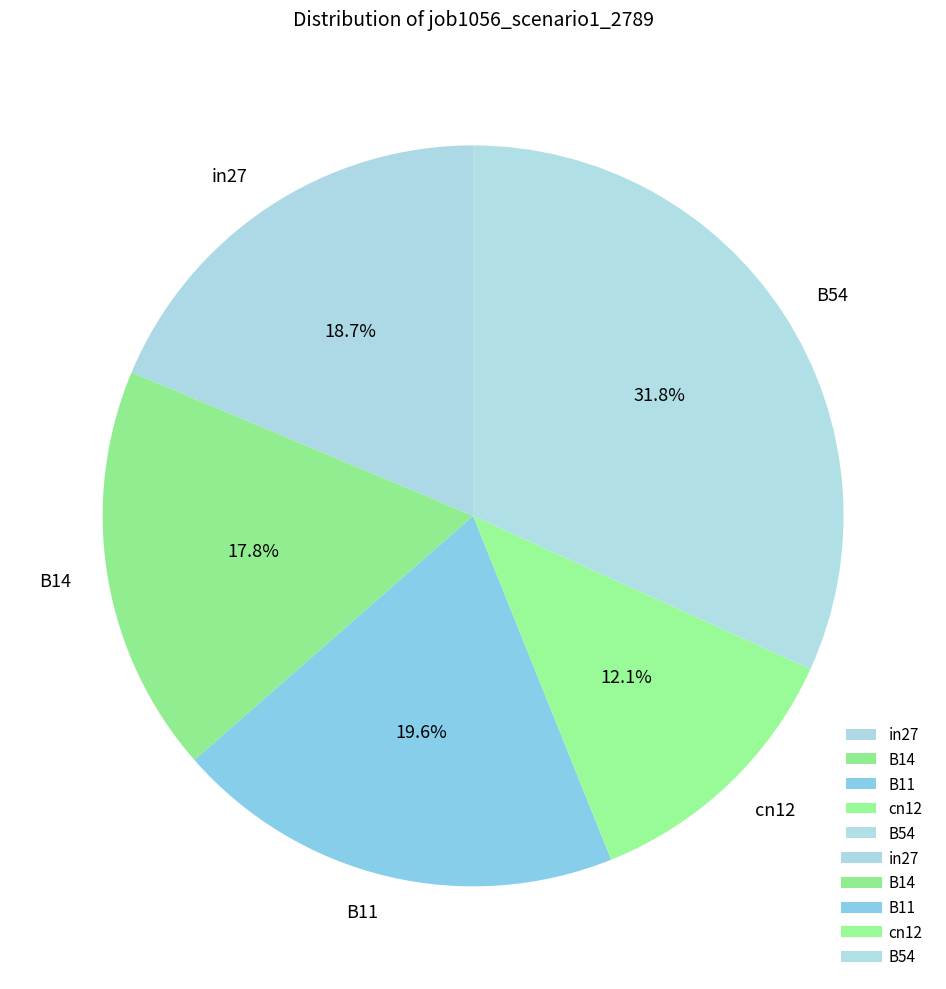

True or false: B54 accounts for 37% of the total.

False